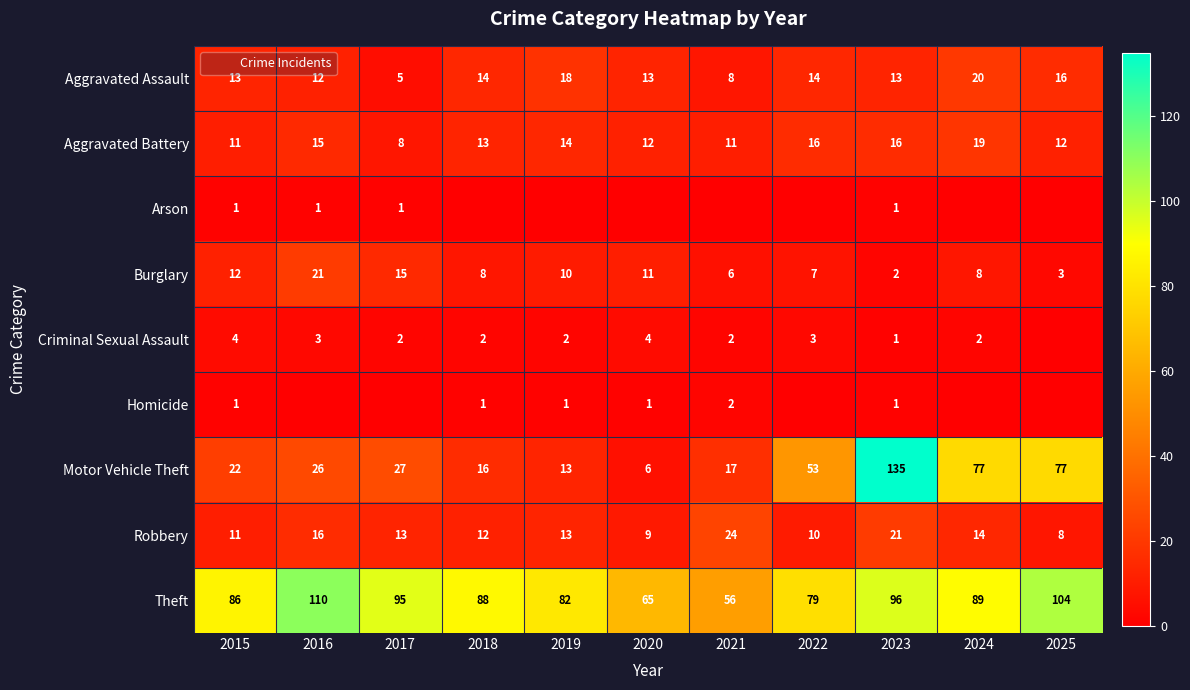

True or false: Robbery has a value of 13 at 2019.

True